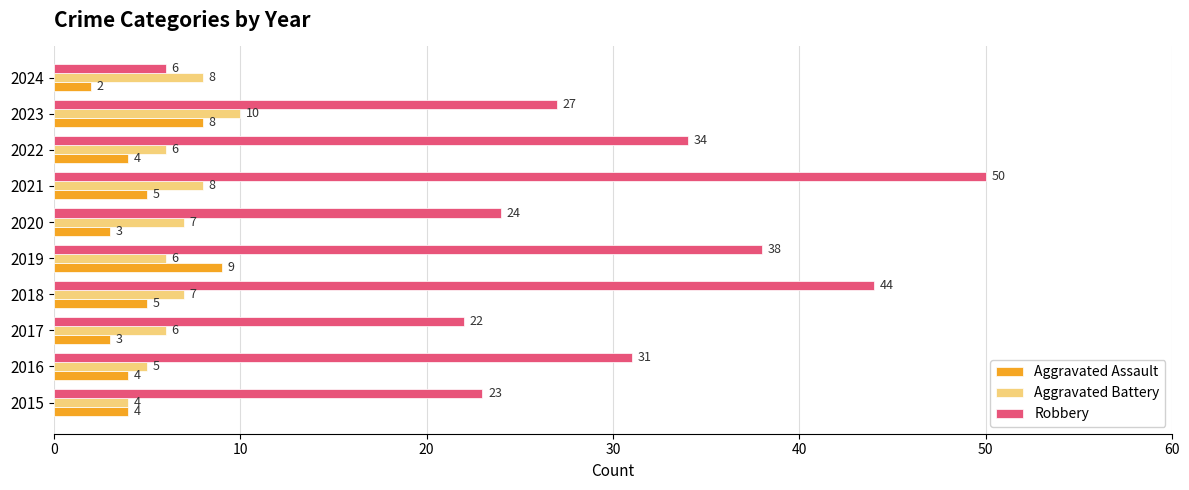

Read the Aggravated Battery value at 2020.

7